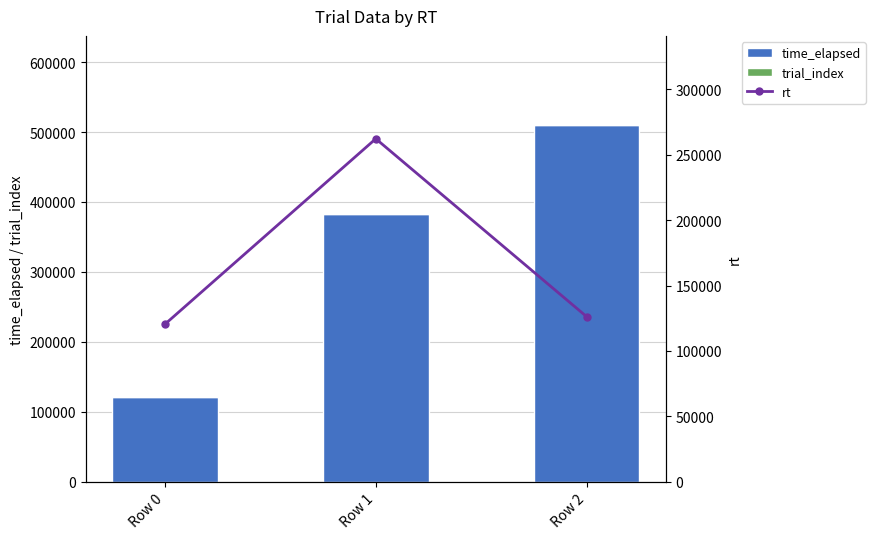

List the series in order of their overall mean, lowest first.

trial_index, rt, time_elapsed